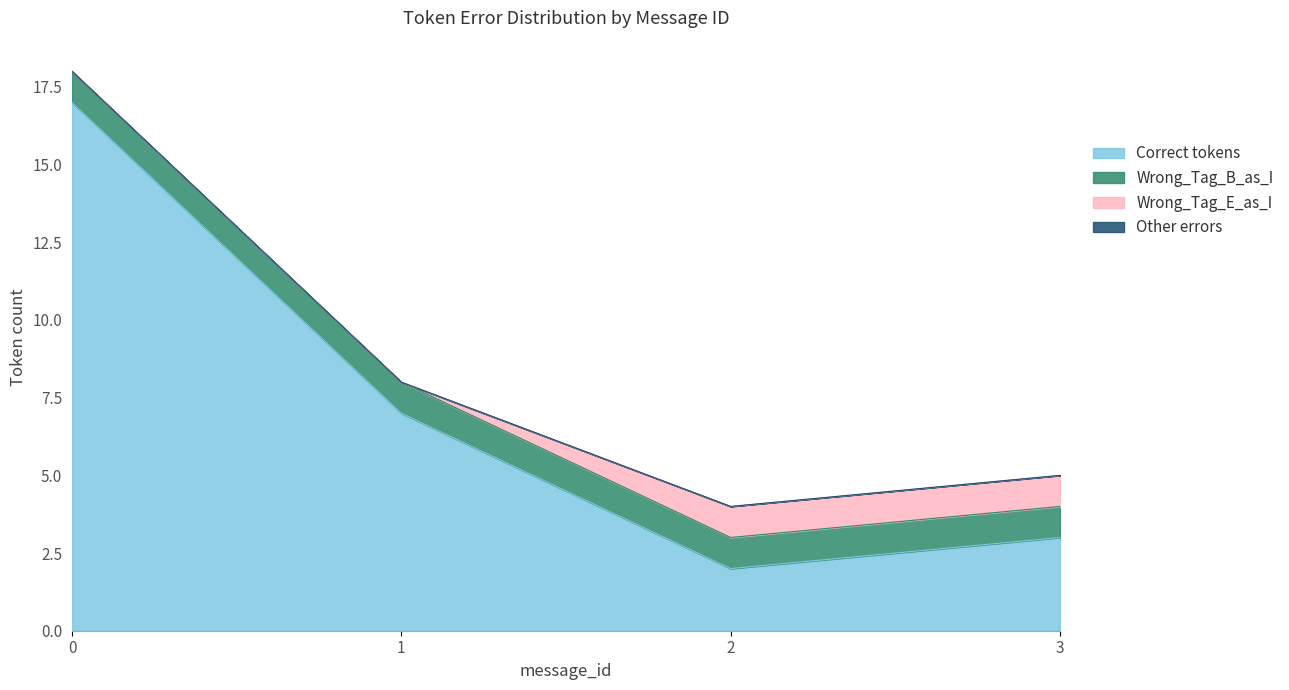

Does the chart display data point markers on the line(s)?

No